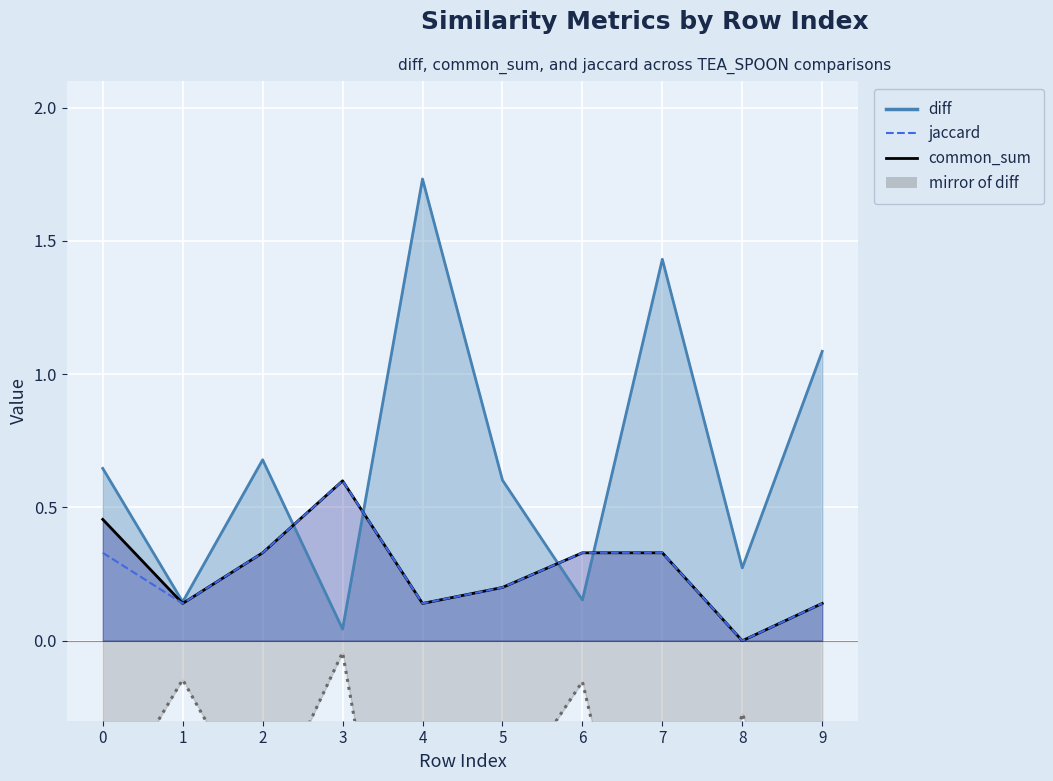

What is the difference between the jaccard values at 7 and 5?

0.1